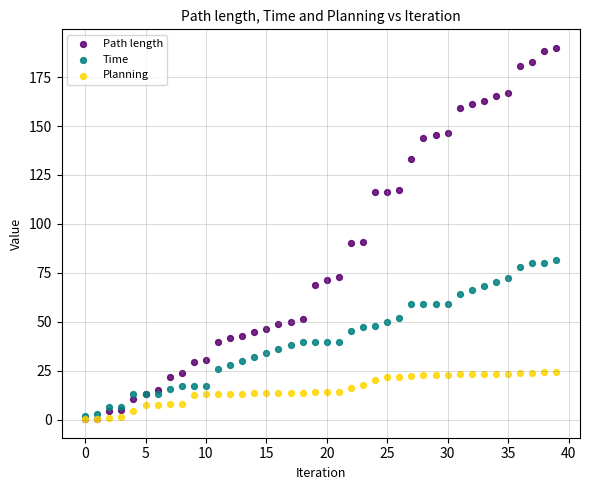

Which series reaches the maximum Y coordinate?

Path length